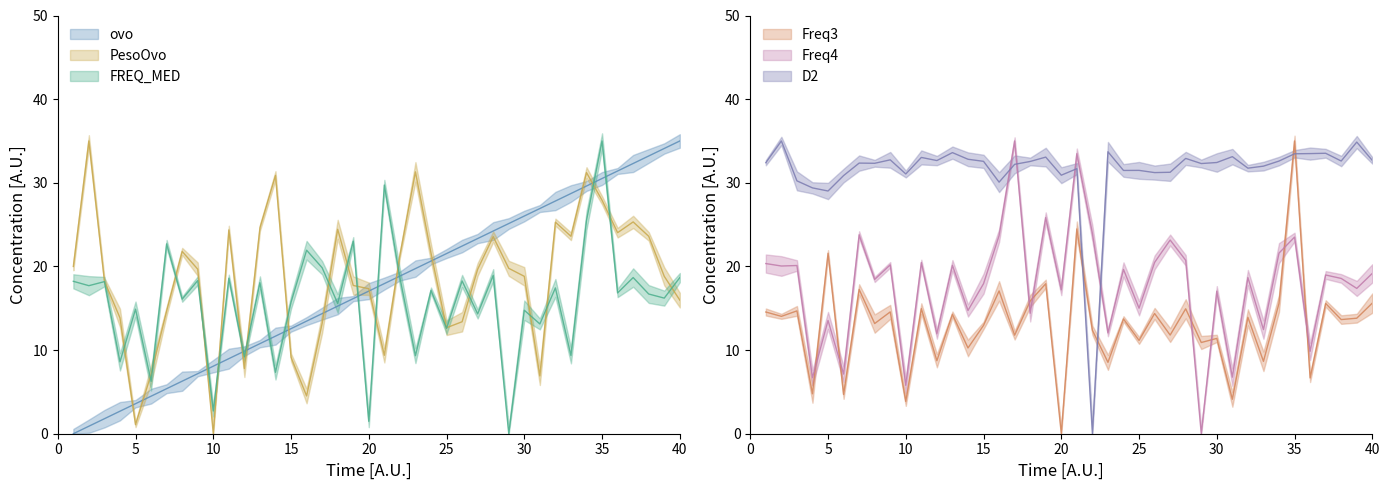

What is the sum of all Freq3 values?

523.2